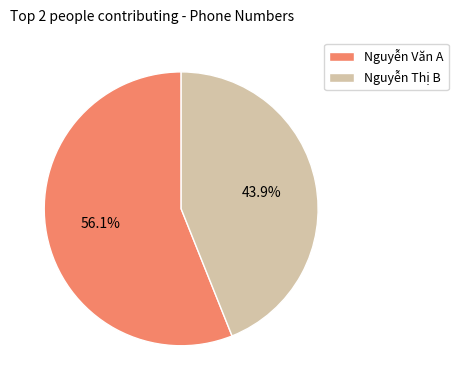

What percentage is NOT represented by Nguyễn Thị B?

56.1%